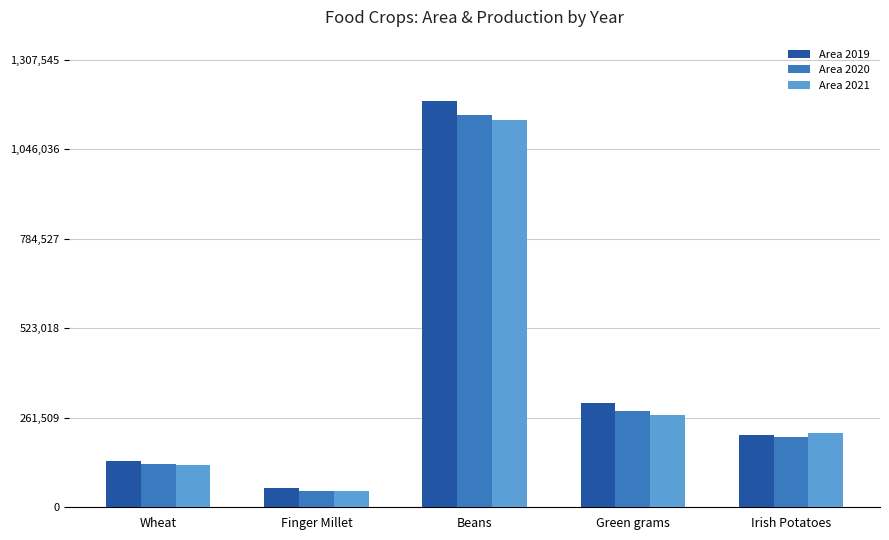

Where is Area 2019 nearest to the value 621870?

Green grams